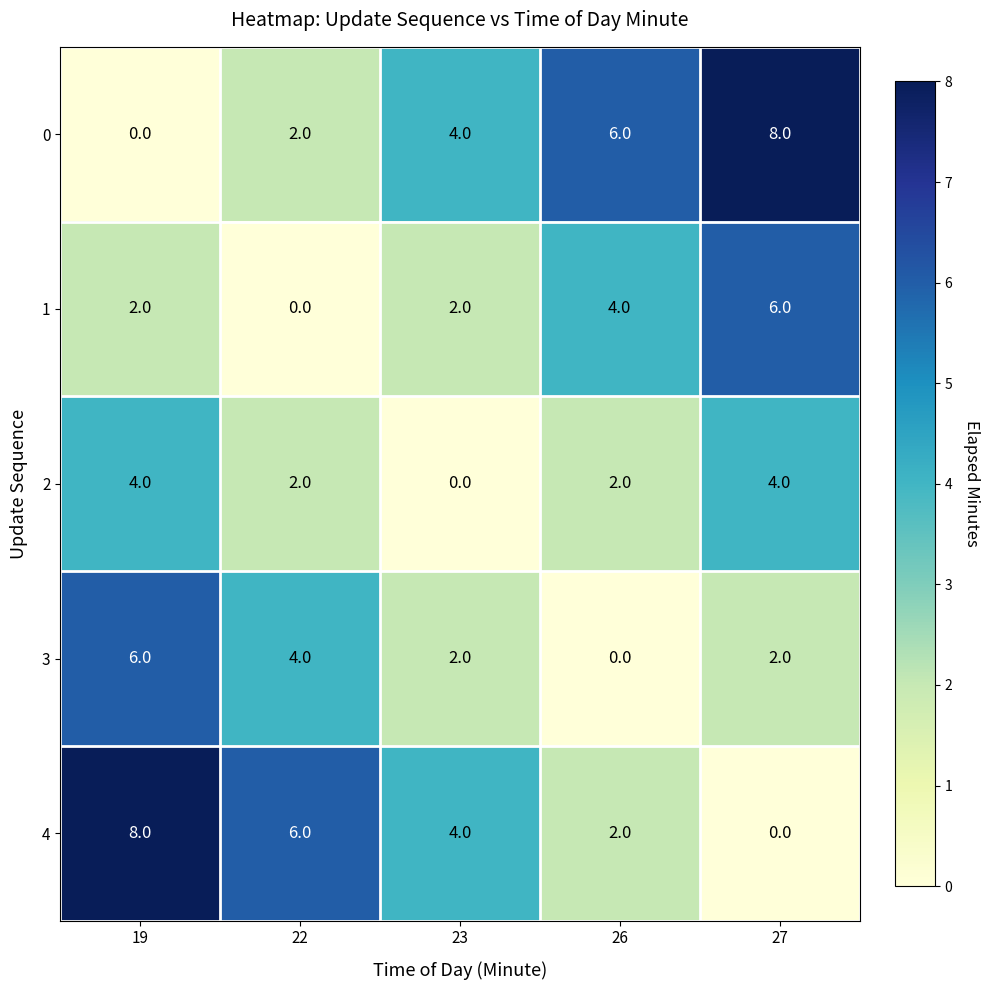

What is the sum of all 4 values?

20